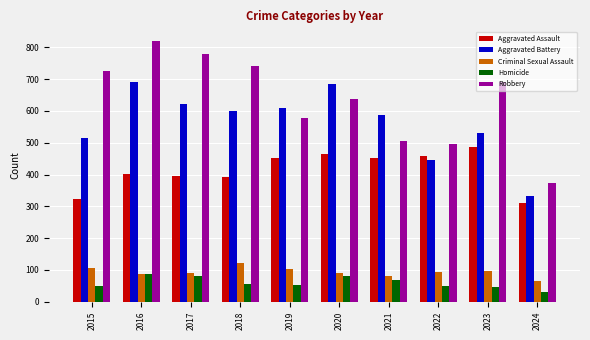

What is the difference between the highest and lowest values at 2020?

605